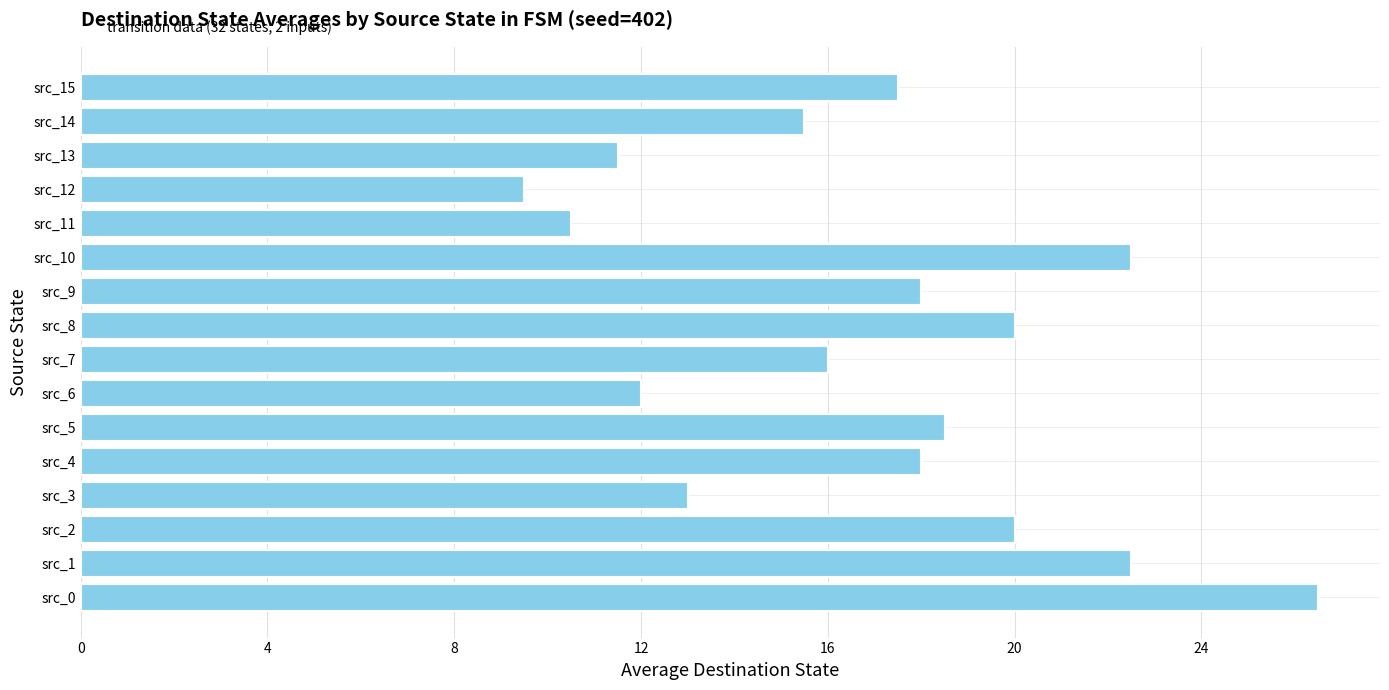

What is the change in value from src_11 to src_12?

-1.0